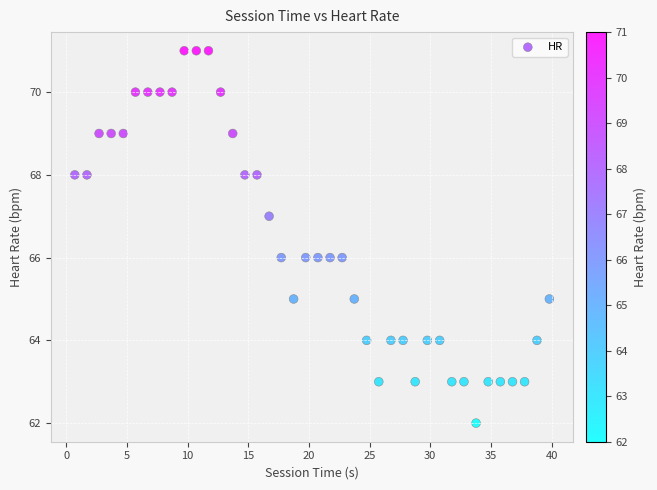

What is the range of Y values (max minus min)?

9